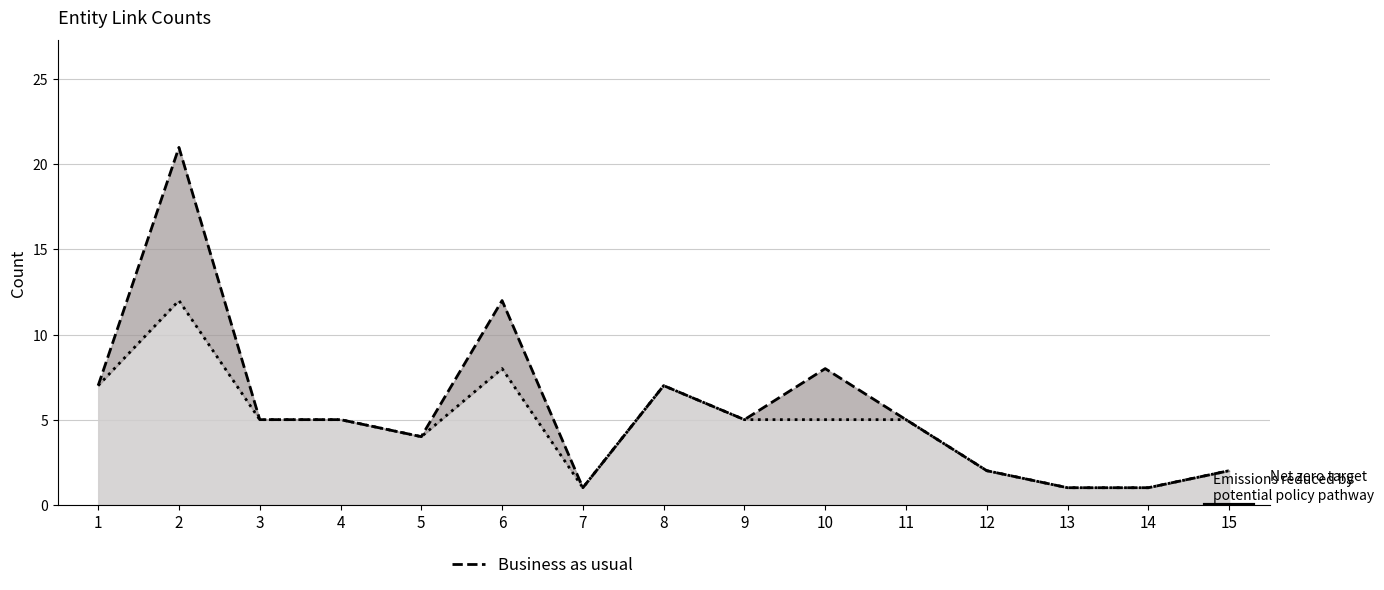

What is the greatest value displayed?

21